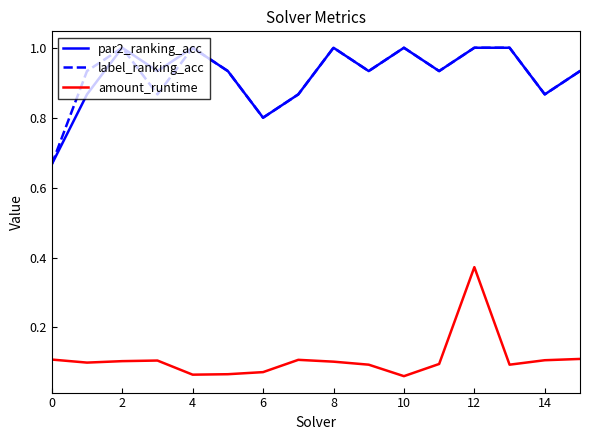

True or false: label_ranking_acc and amount_runtime intersect in this chart.

False